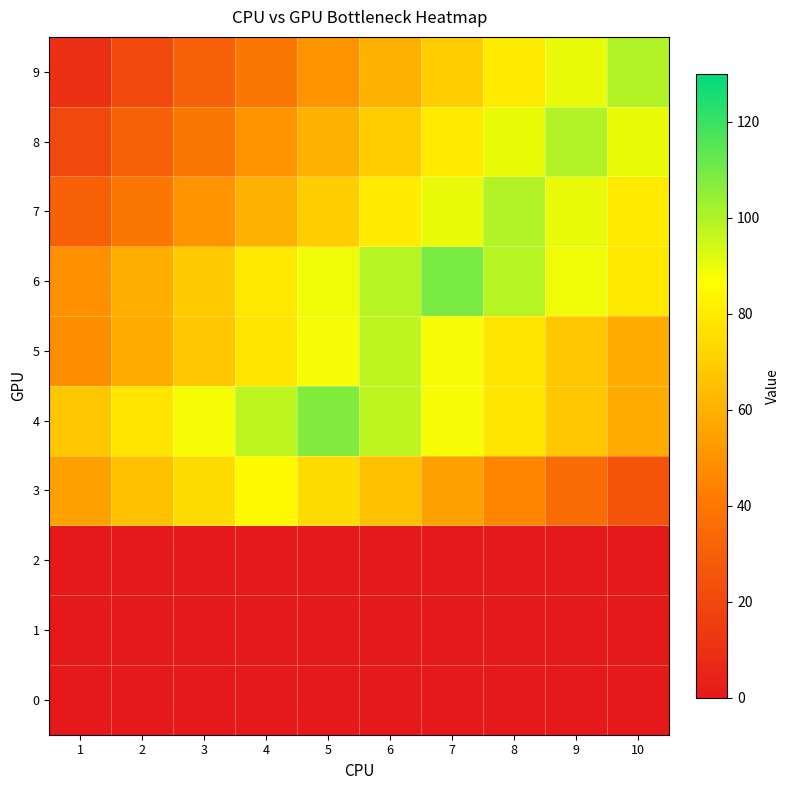

Rank the series at 7 from lowest to highest value.

0, 1, 2, 3, 9, 8, 4, 5, 7, 6